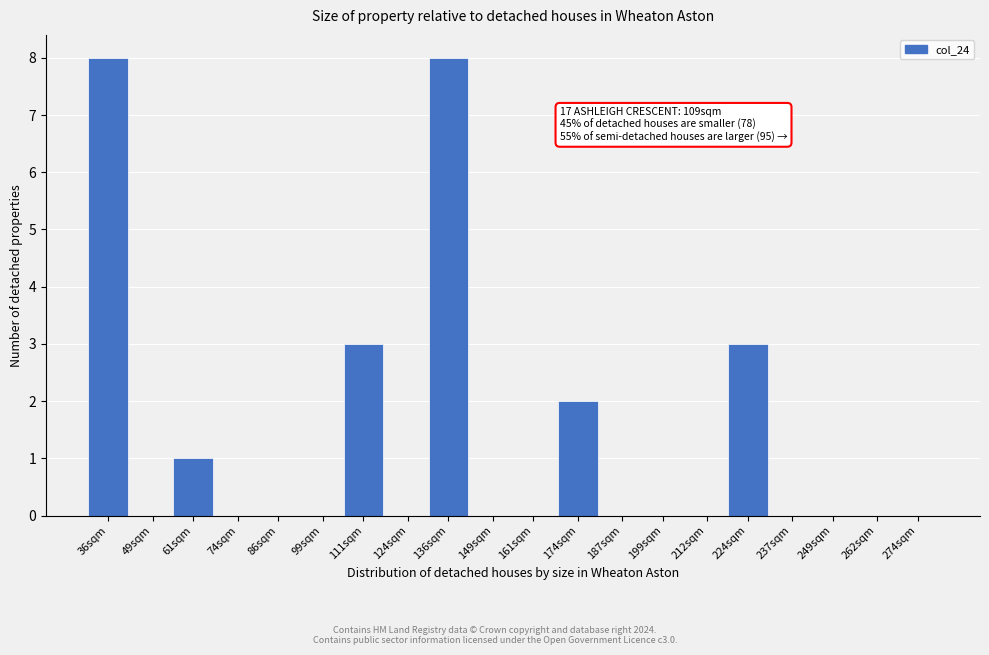

Reading left to right, transcribe all the data shown in this chart.

36sqm=8	49sqm=0	61sqm=1	74sqm=0	86sqm=0	99sqm=0	111sqm=3	124sqm=0	136sqm=8	149sqm=0	161sqm=0	174sqm=2	187sqm=0	199sqm=0	212sqm=0	224sqm=3	237sqm=0	249sqm=0	262sqm=0	274sqm=0